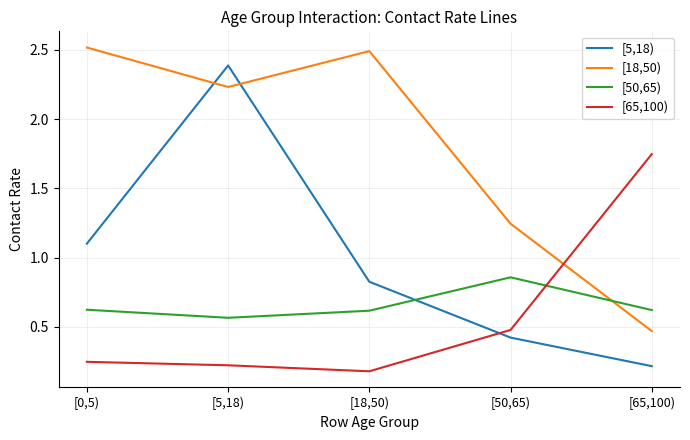

At which label is [65,100) closest to 0?

[18,50)